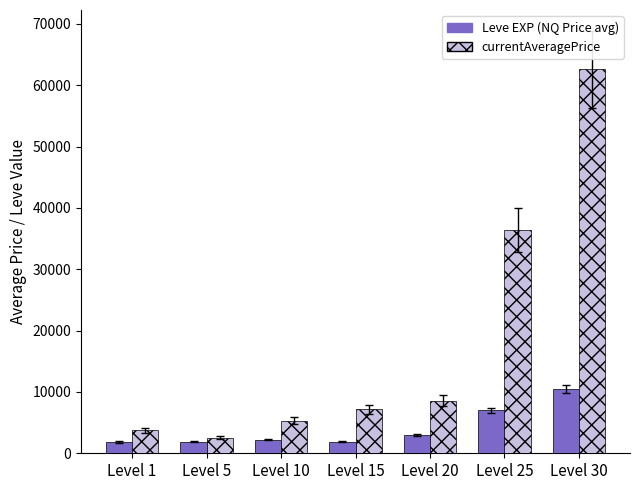

How many values in the currentAveragePrice series are below 7170?

3